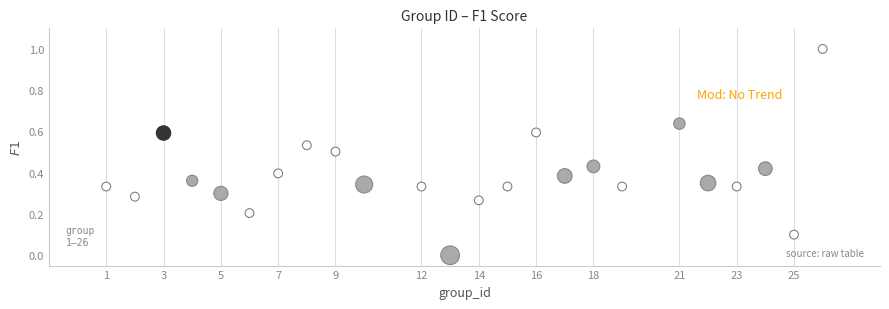

What is the range of X values (max minus min)?

25.0